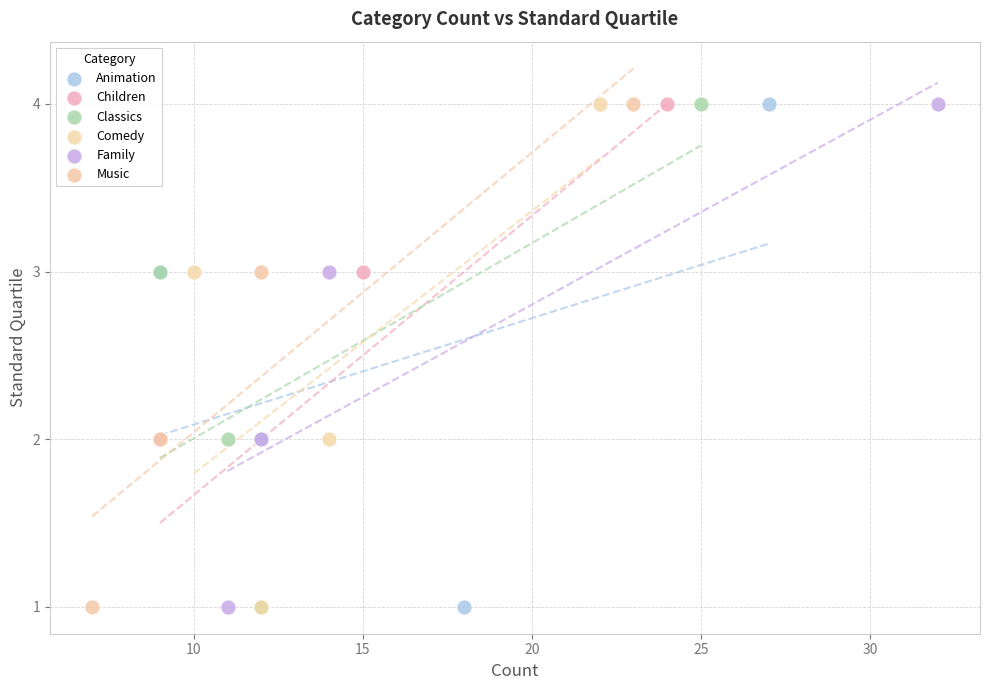

What are all the series names shown in the legend?

Animation, Children, Classics, Comedy, Family, Music